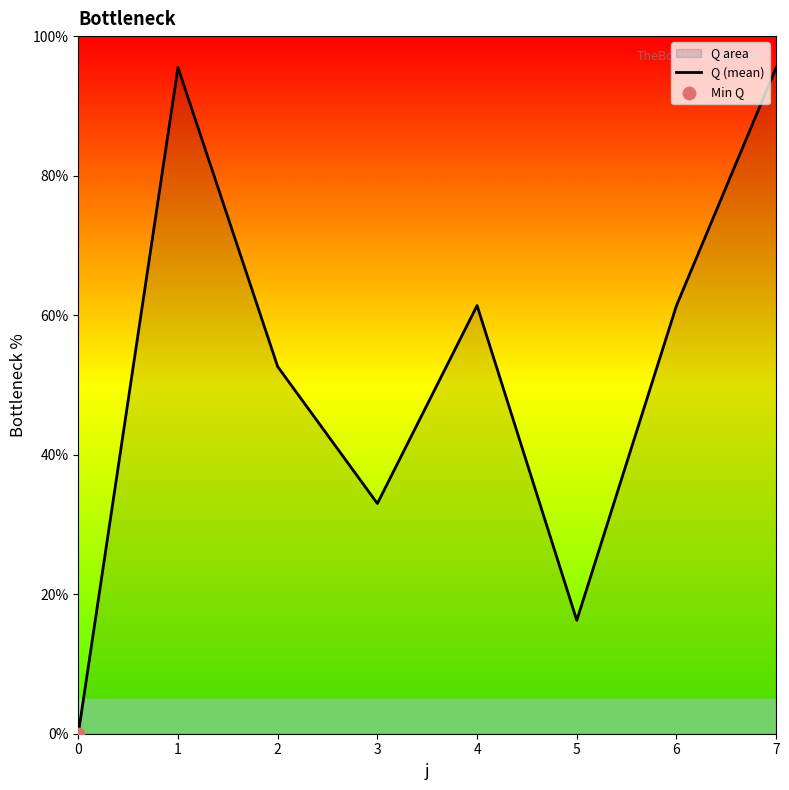

Which has a higher value, 7 or 2?

7